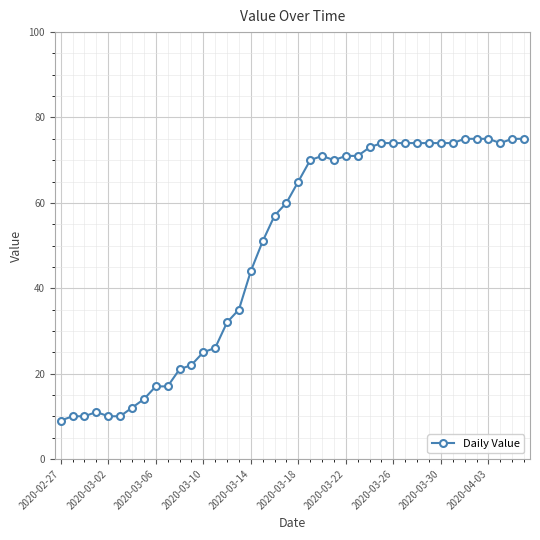

What is the maximum value shown in the chart?

75